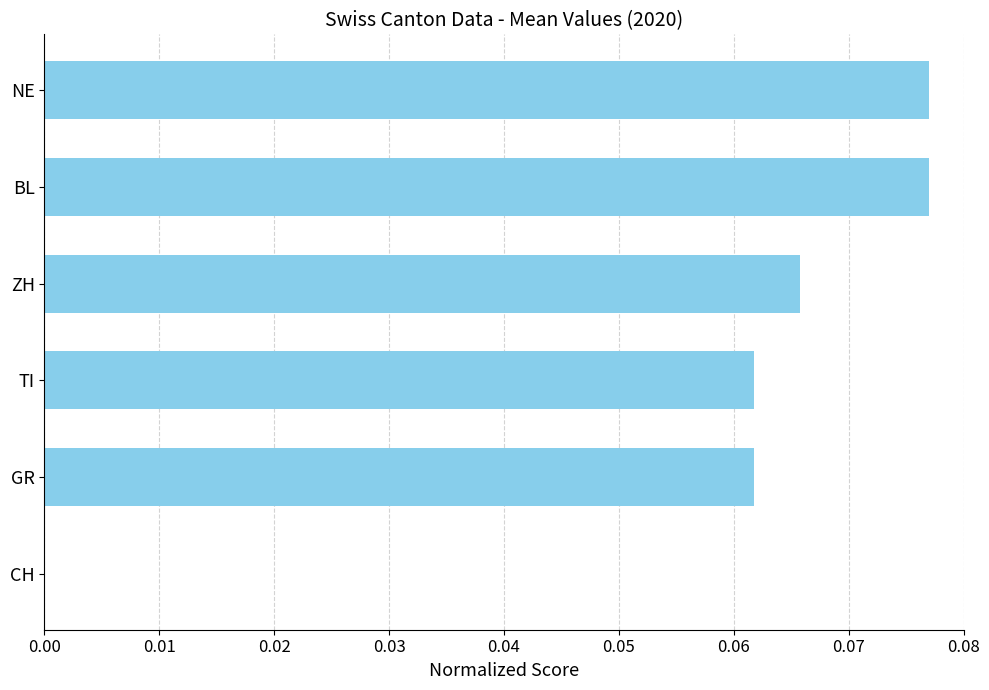

Count the number of values greater than 0.

5